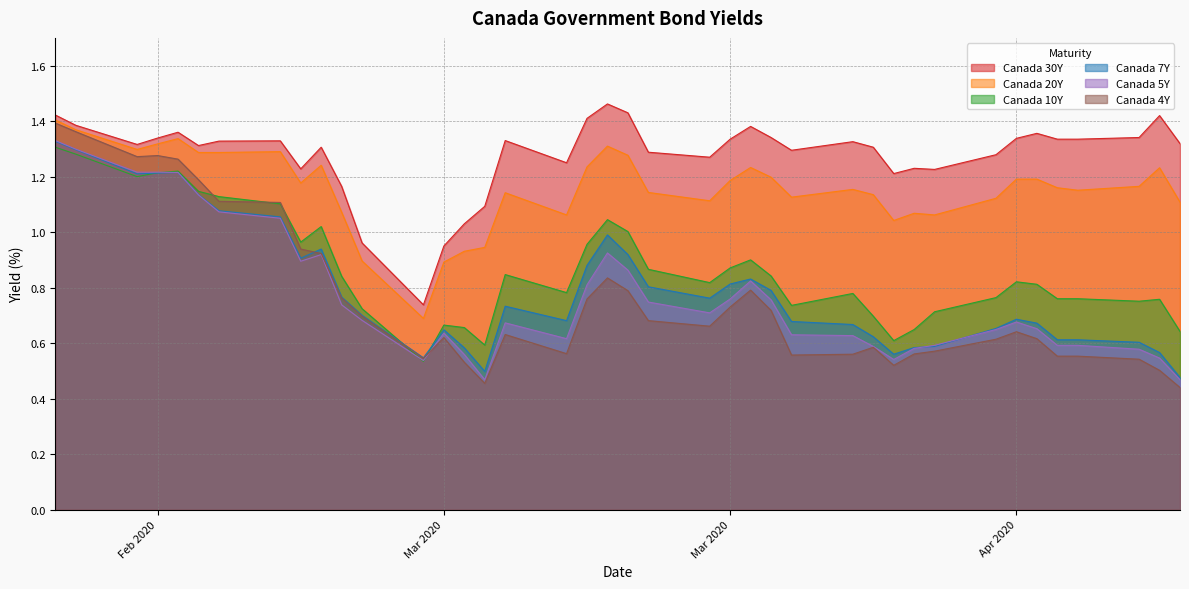

Between 2020-02-21 and 2020-03-03, which is larger?

2020-02-21